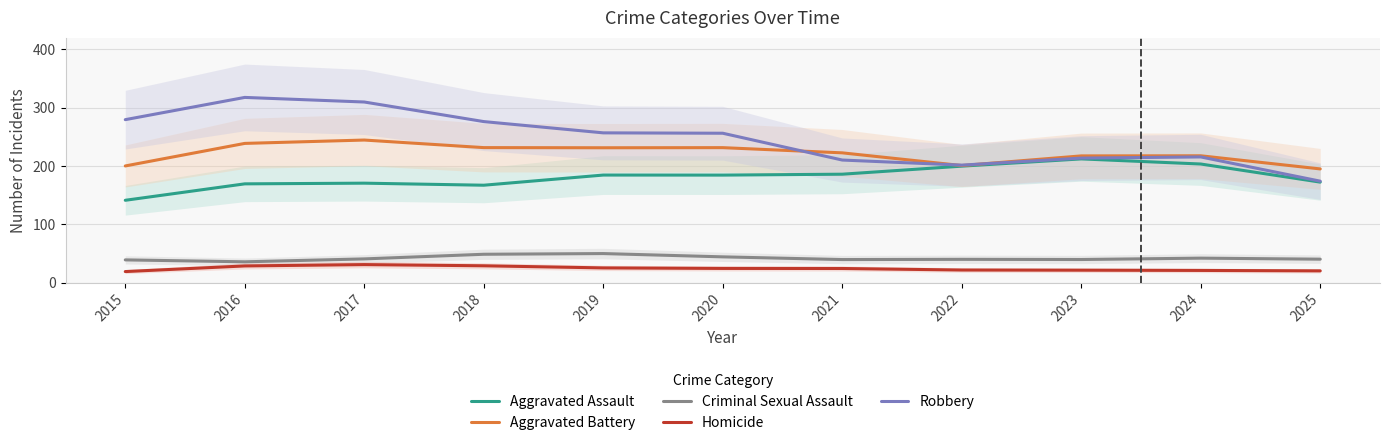

True or false: Aggravated Battery and Criminal Sexual Assault intersect in this chart.

False